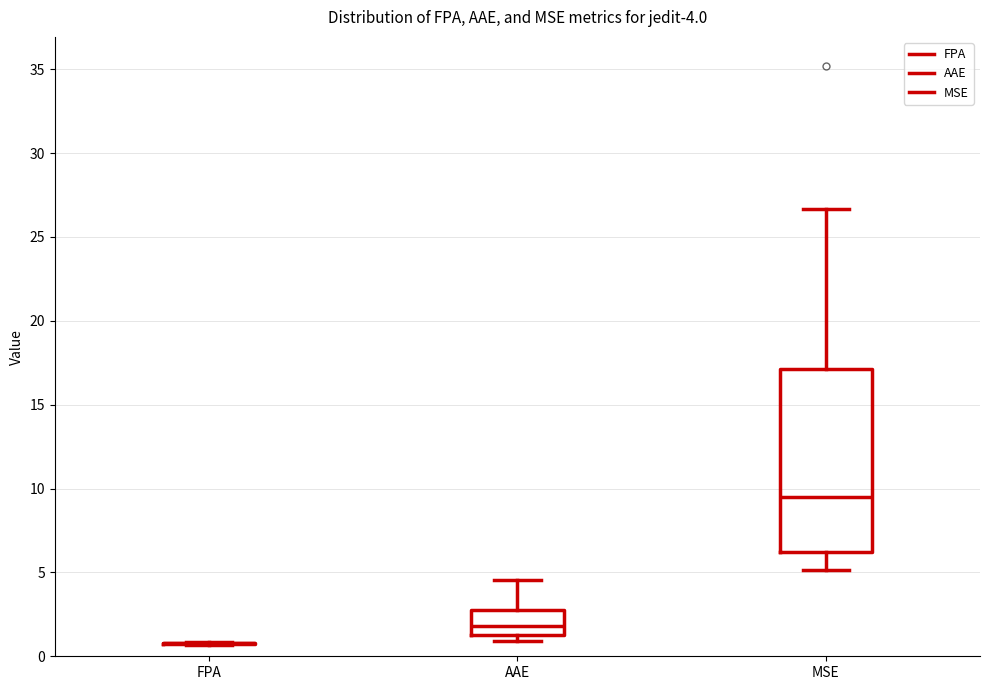

Which box is the tallest, from its lower edge to its upper edge?

MSE